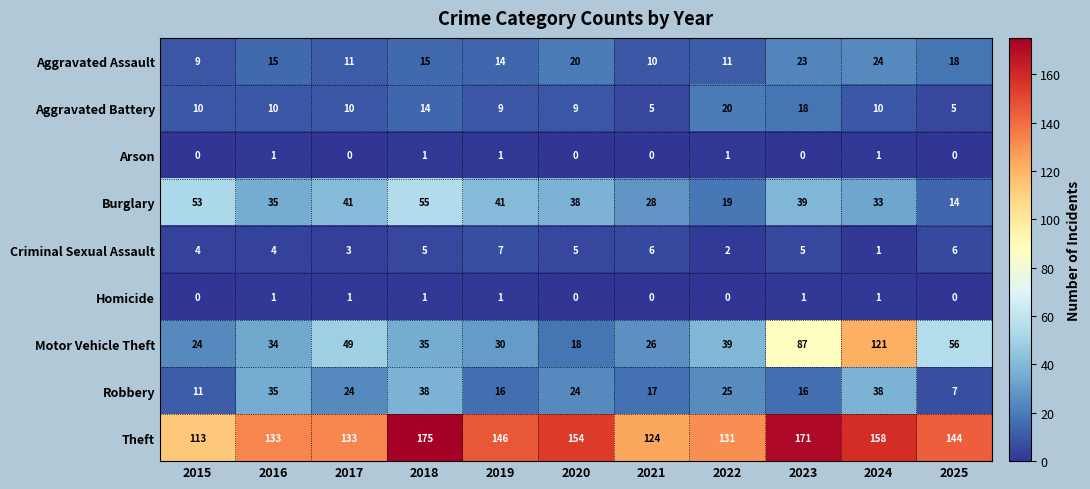

What is the average value of the Motor Vehicle Theft series?

47